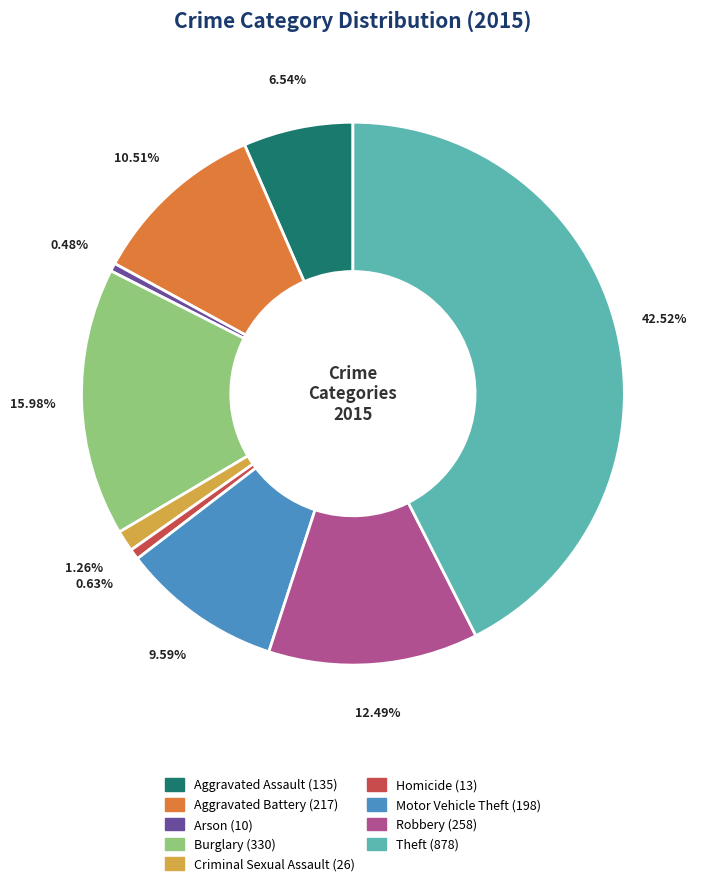

Count the number of slices in the pie.

9